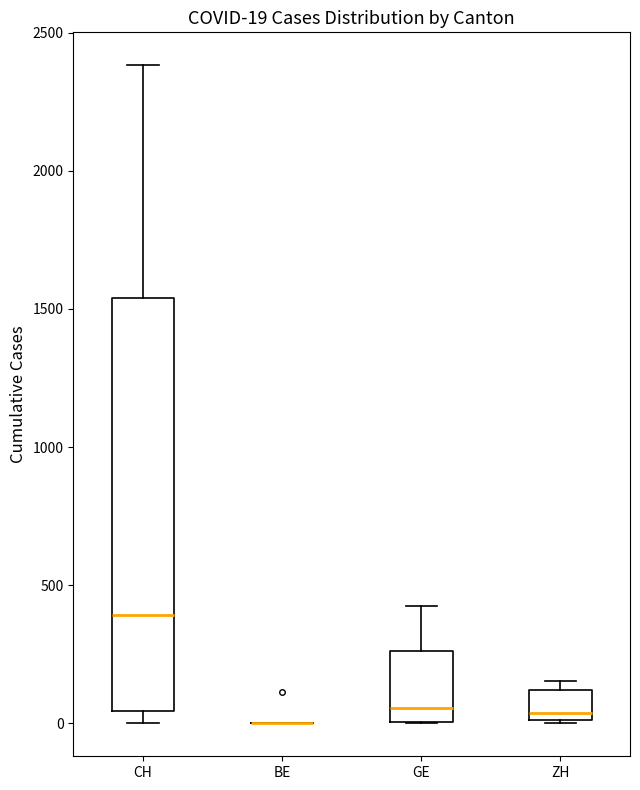

Which box is the tallest, from its lower edge to its upper edge?

CH